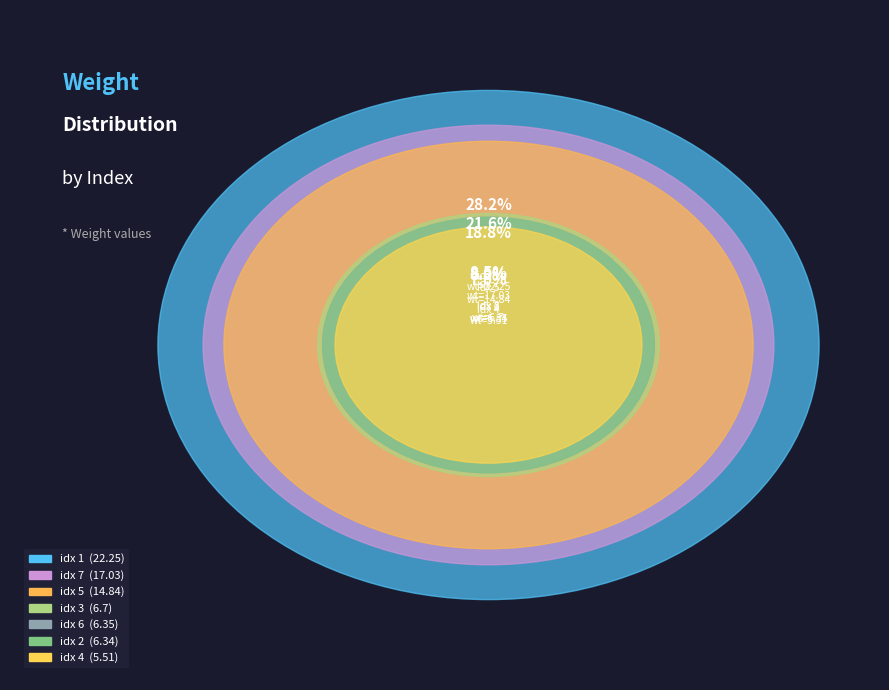

Rank the categories by value from highest to lowest.

1, 7, 5, 3, 6, 2, 4